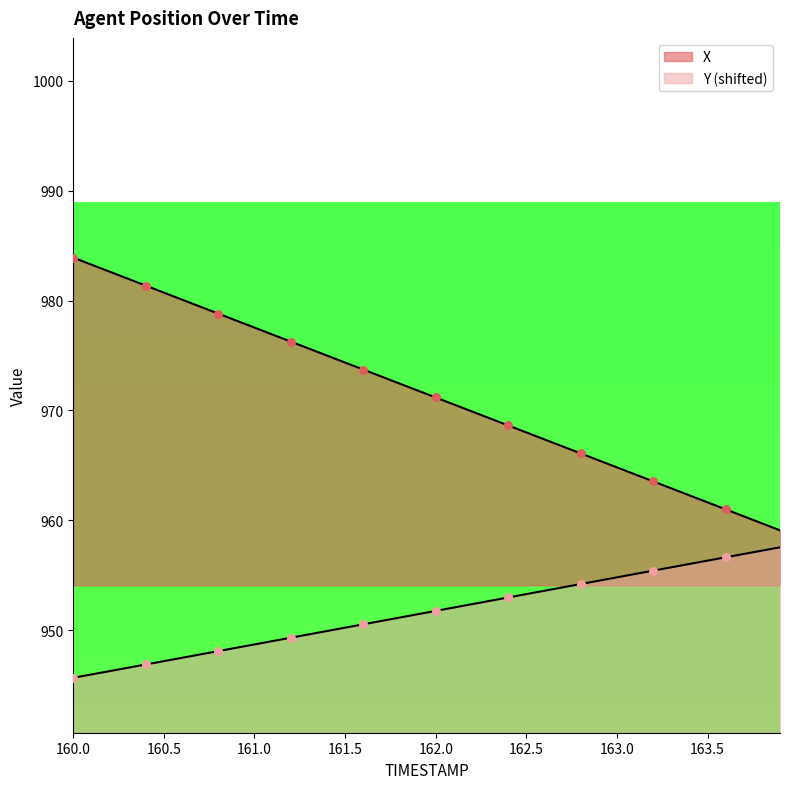

Which series contains the lowest Y value?

Y